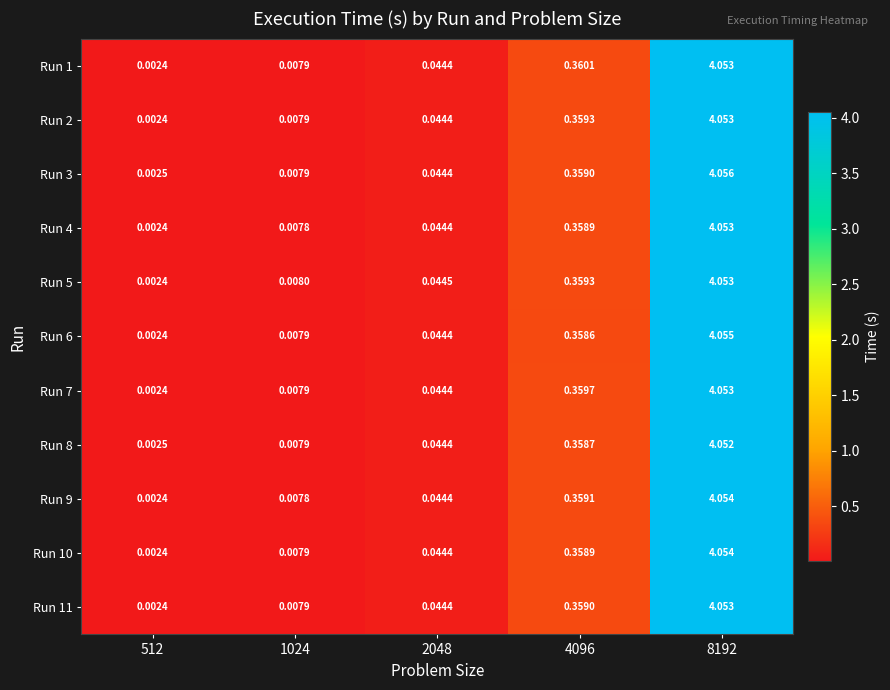

Is the value of Run 9 at 4096 greater than the value of Run 10 at 2048?

Yes